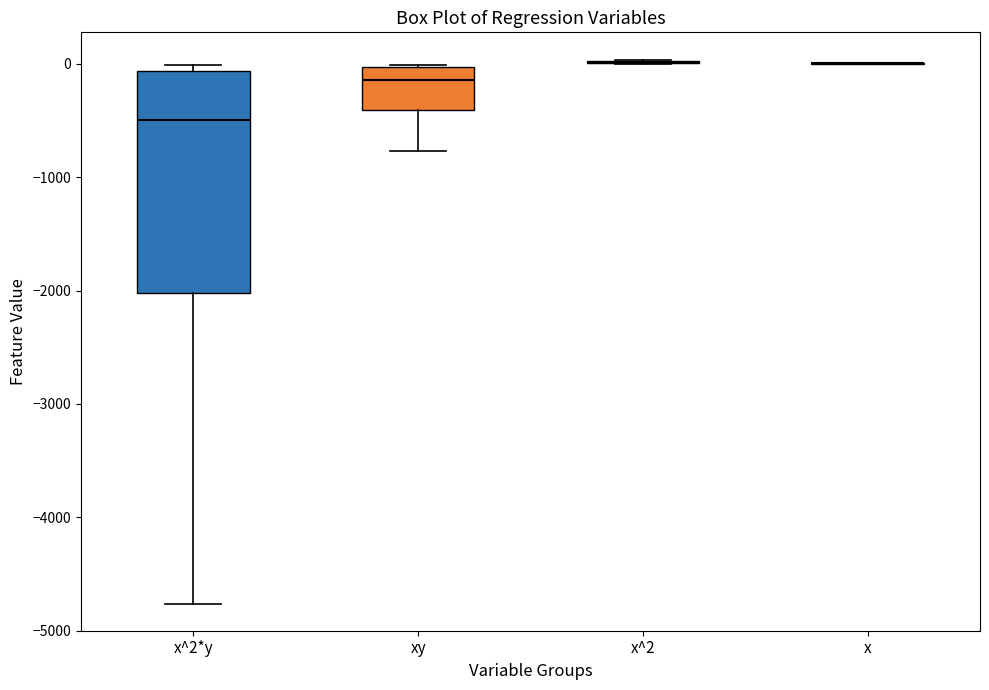

Reading left to right, read every box against the y-axis: the position of its median line, the range the box covers, and the ends of its whiskers. The values are not printed on the chart, so give them approximately, as read against the axis.

x^2*y: median -500, box -2000 to -100, whiskers -4800 to 0
xy: median -100, box -400 to 0, whiskers -800 to 0
x^2: box collapsed to a line at 0, whiskers 0 to 0
x: box collapsed to a line at 0, whiskers 0 to 0